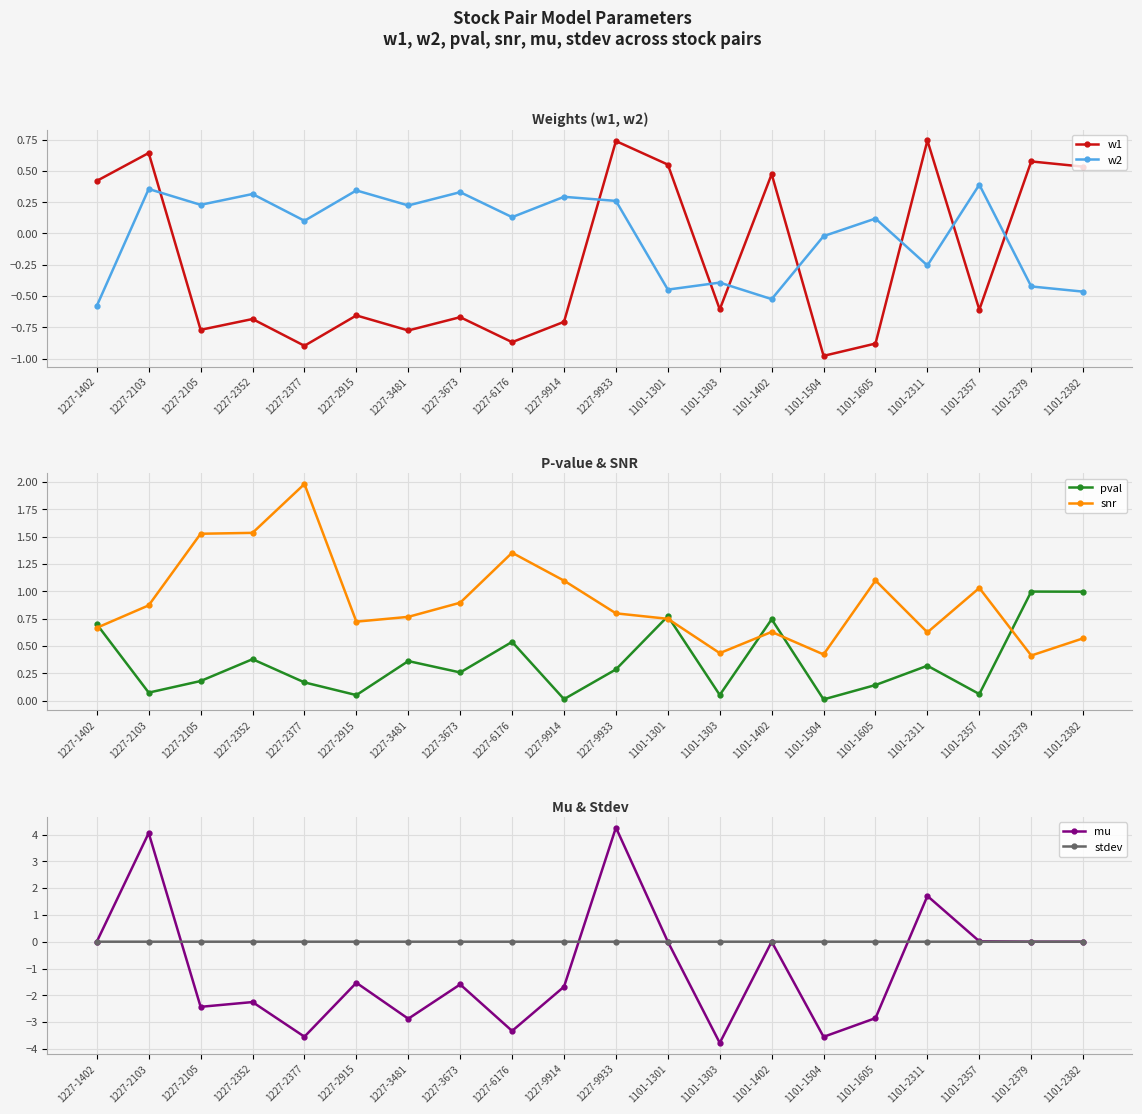

What is the minimum value shown in the chart?

-3.8